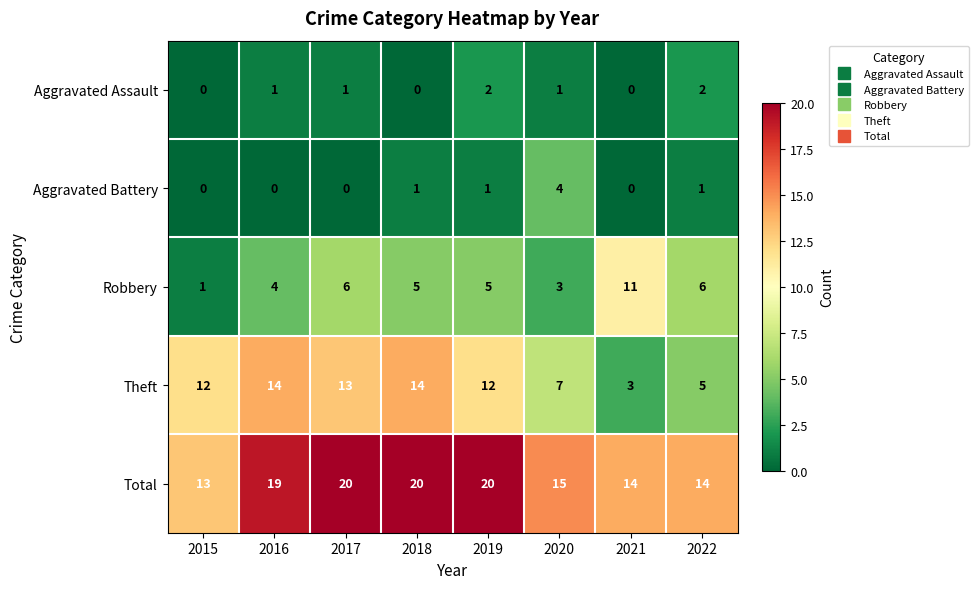

What is the highest value of the Robbery series?

11